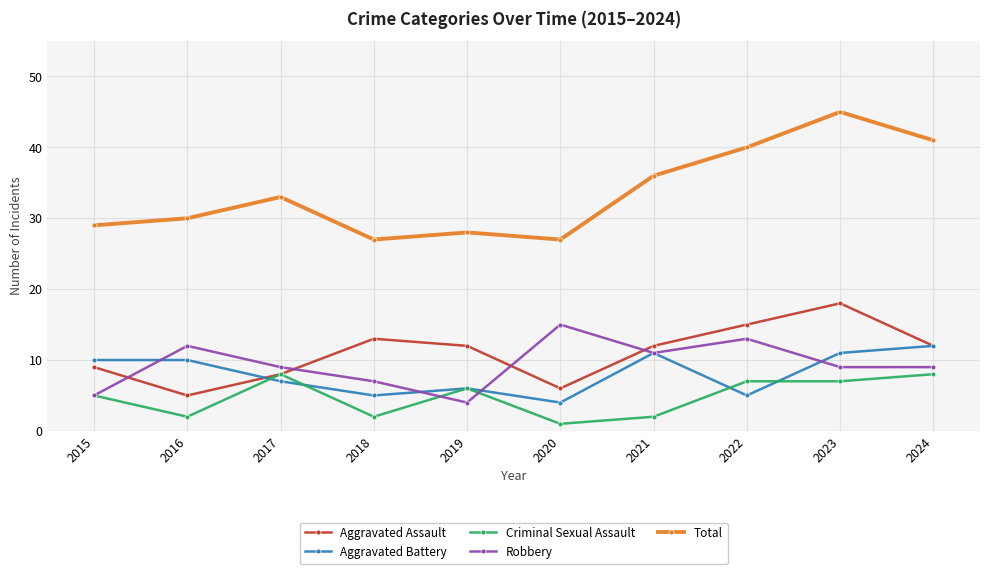

What is the sum of the Criminal Sexual Assault values at 2015 and 2023?

12